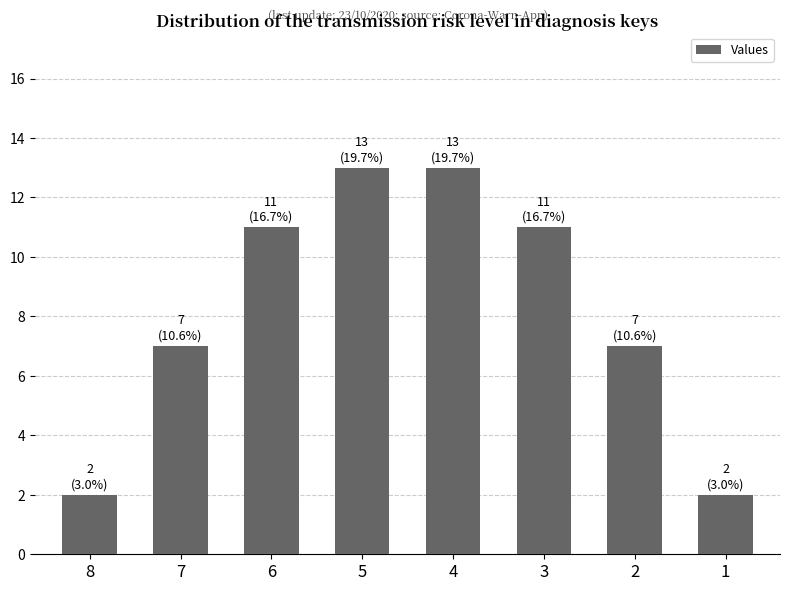

What is the difference between the maximum and minimum values?

11